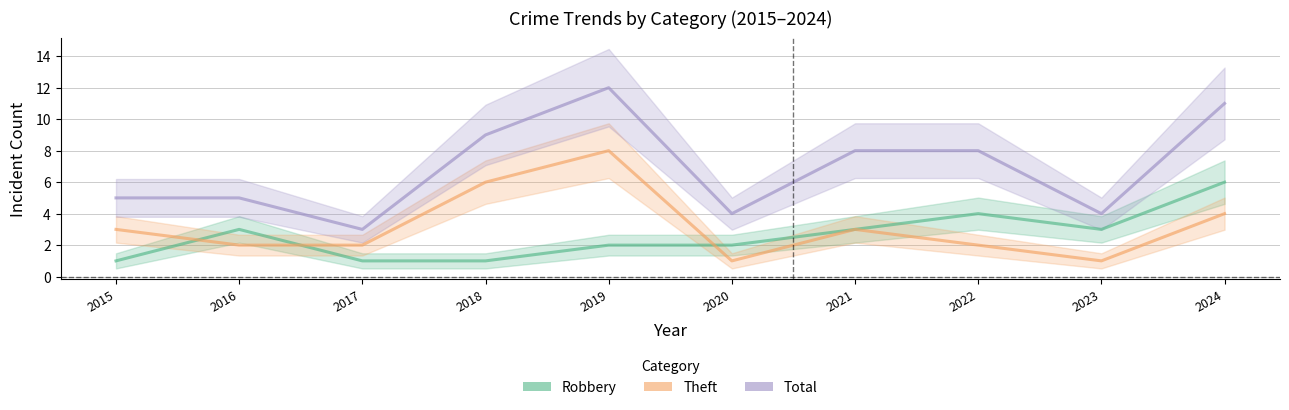

Which series has the largest total across all categories?

Total